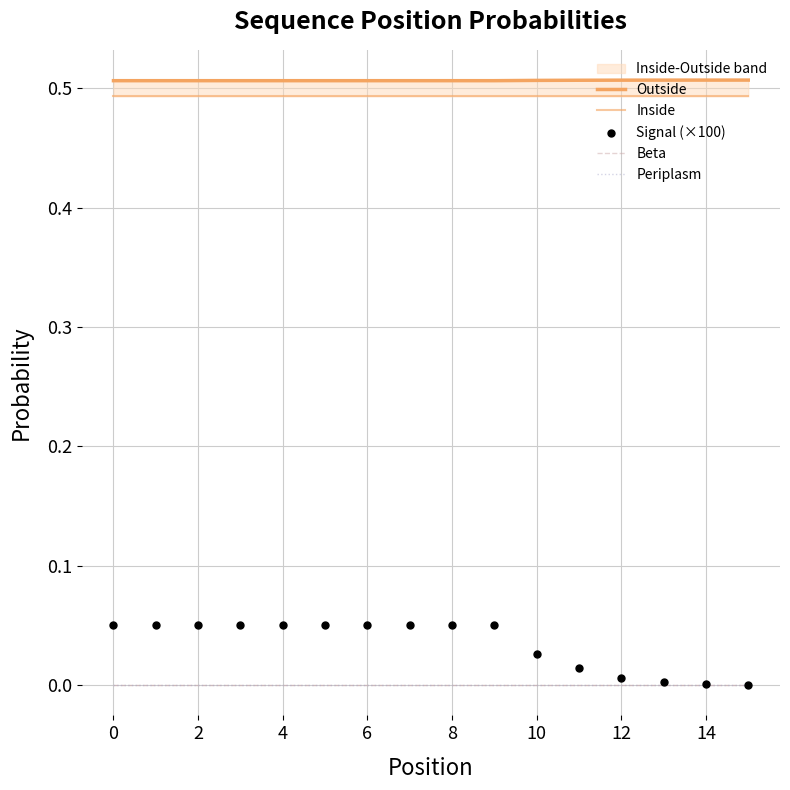

Which series reaches the minimum Y coordinate?

Beta